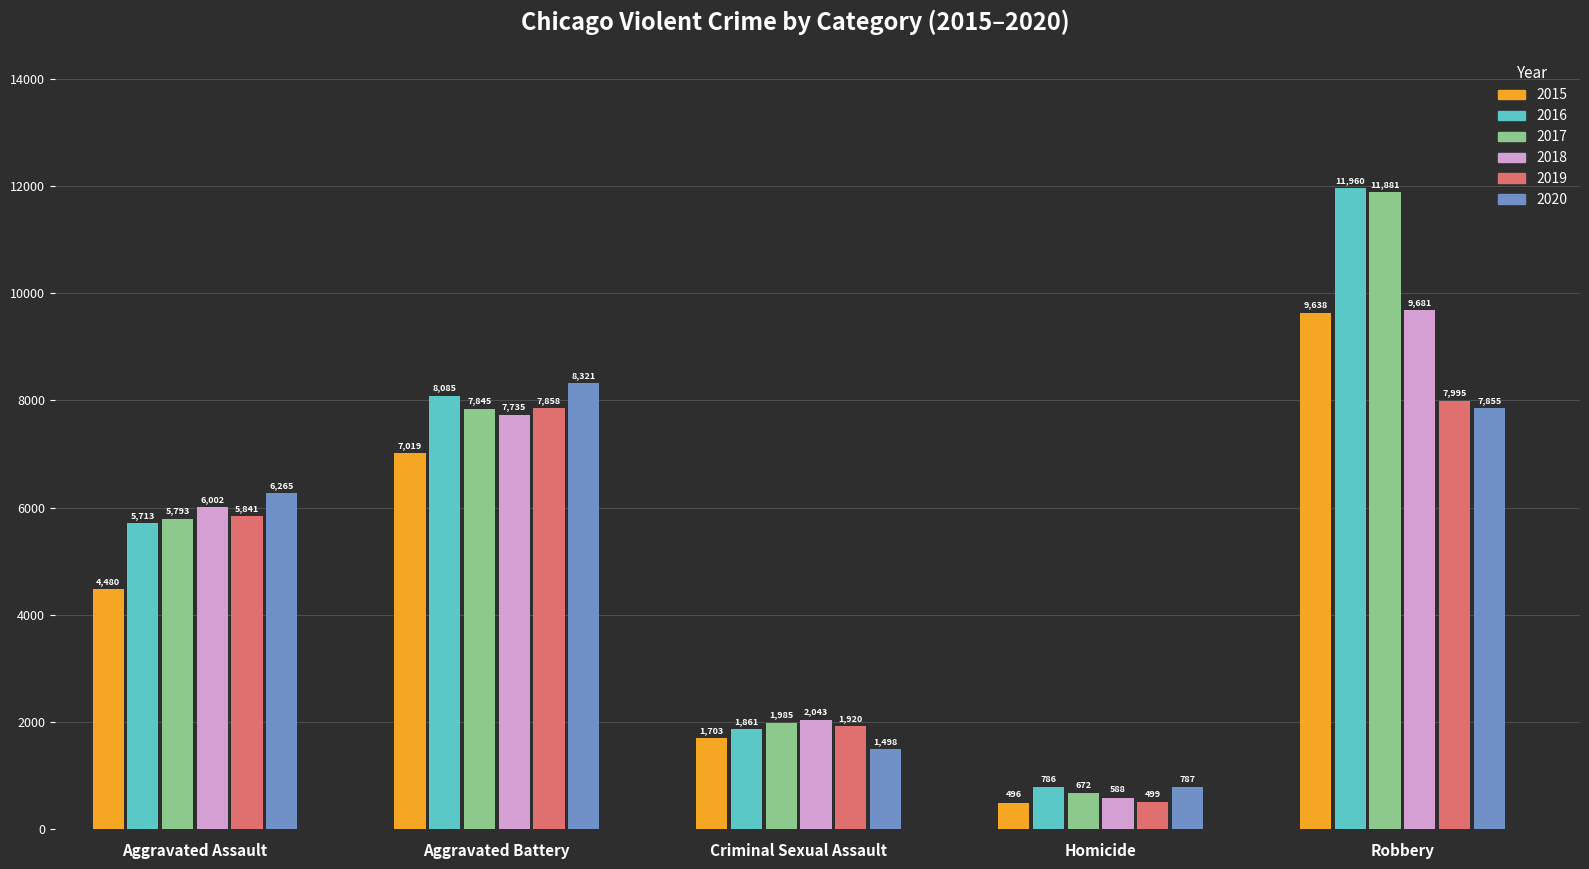

What is the average value of the 2020 series?

4945